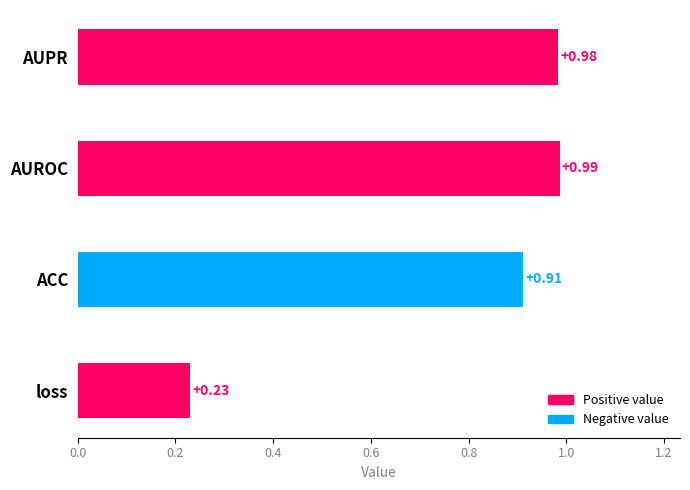

How many bars are there in total?

4